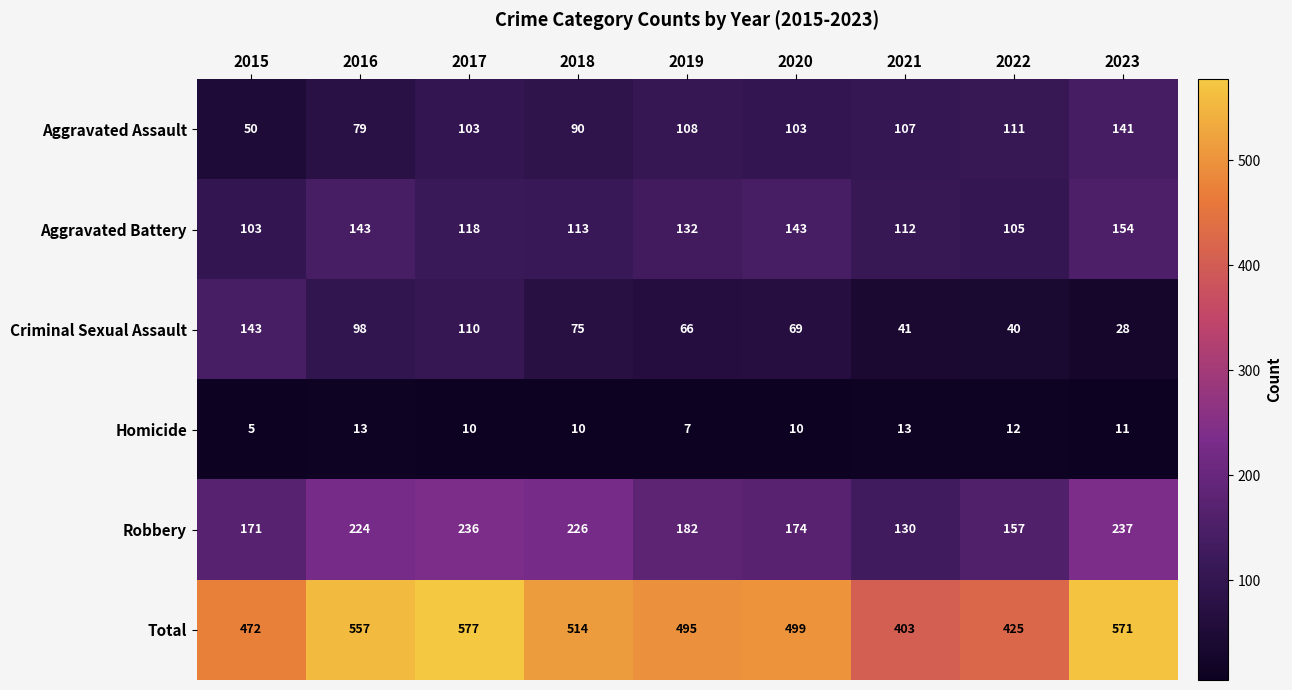

Is the value of Aggravated Battery at 2017 greater than the value of Criminal Sexual Assault at 2019?

Yes